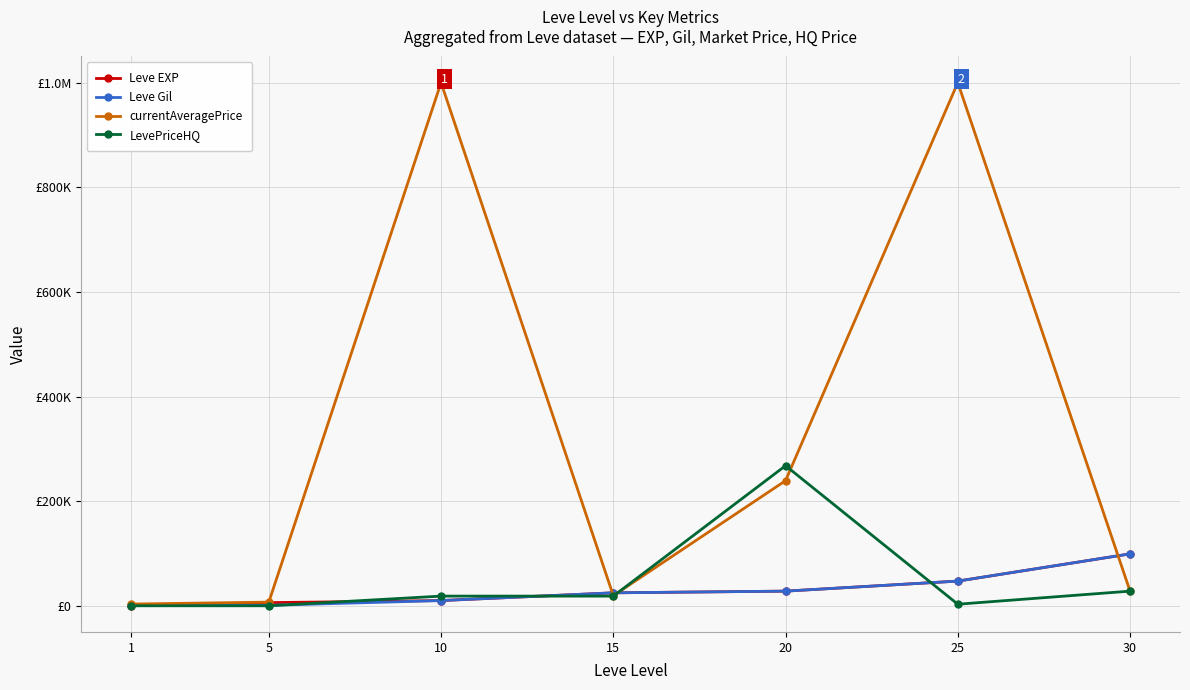

What are all the series names shown in the legend?

Leve EXP, Leve Gil, currentAveragePrice, LevePriceHQ